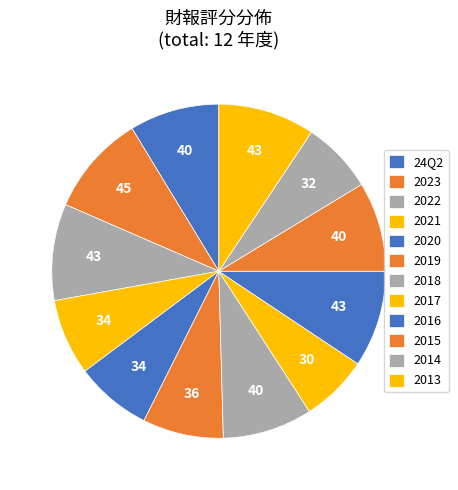

How many segments does this pie chart have?

12